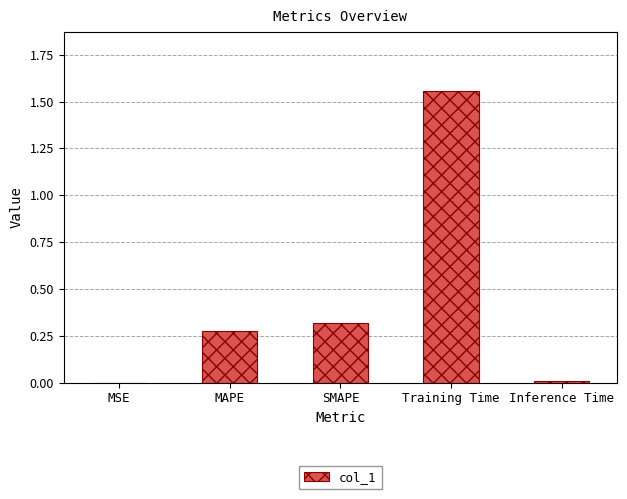

The value at Training Time is 0.4. True or false?

False